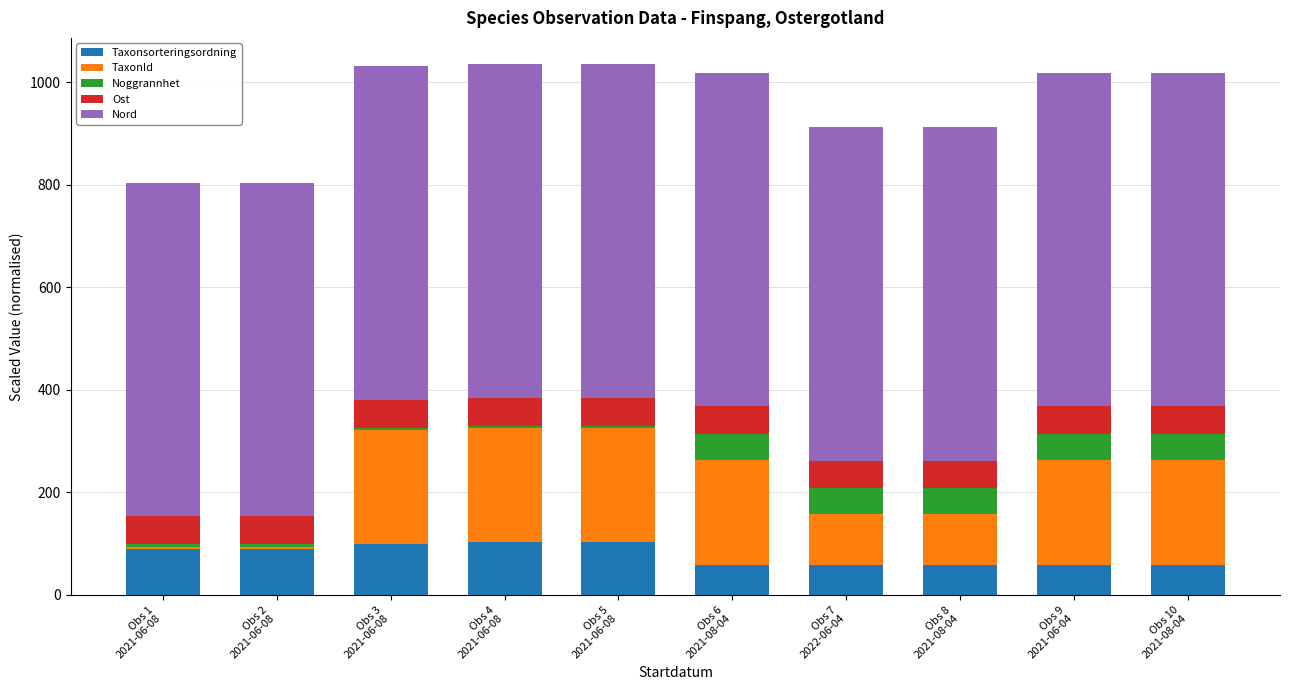

What is the value of the Taxonsorteringsordning bar at the 10th from the left?

57.5